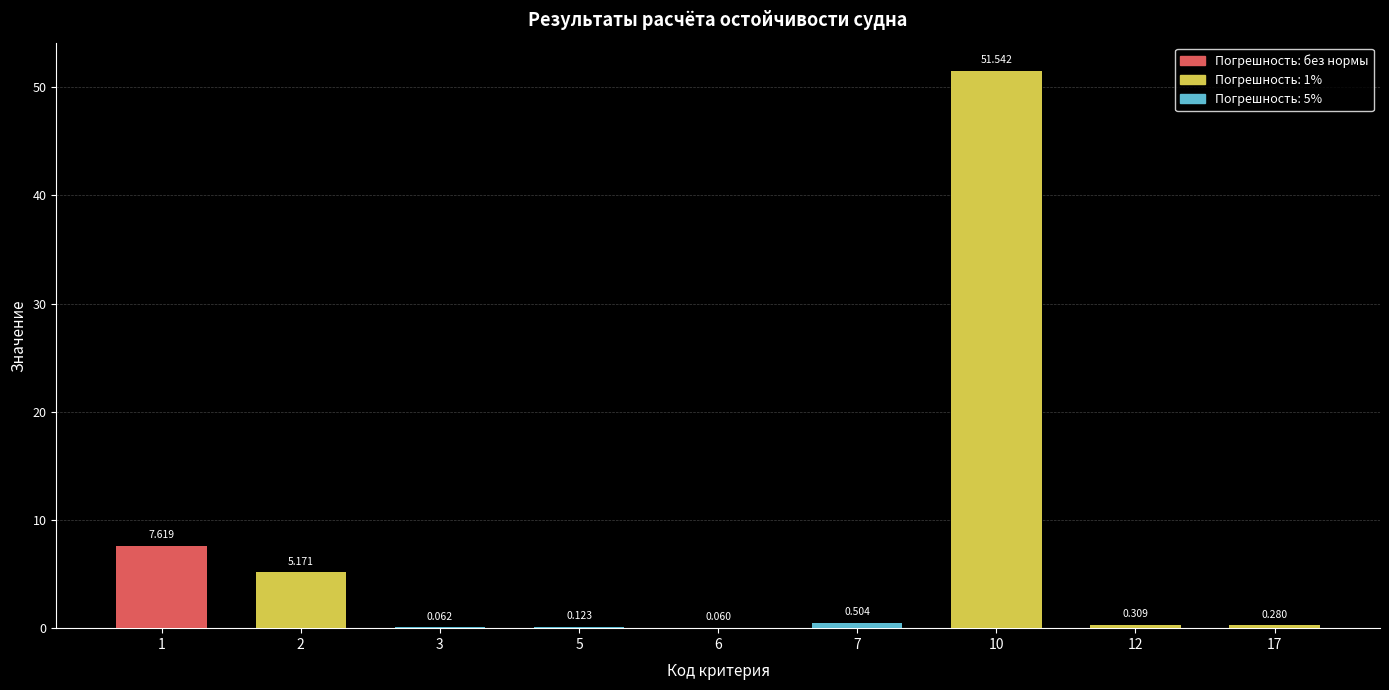

Rank the categories by value from lowest to highest.

6, 3, 5, 17, 12, 7, 2, 1, 10